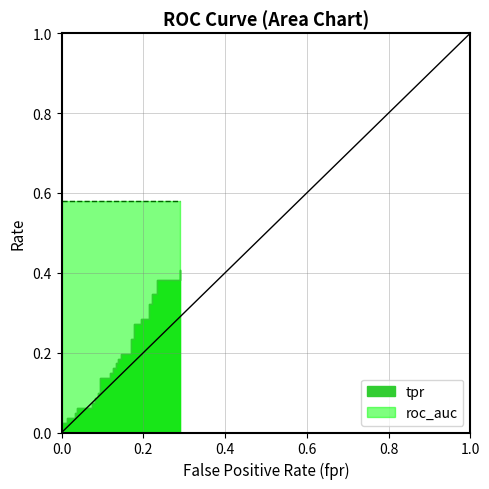

Rank the categories by roc_auc value from lowest to highest.

0, 1, 2, 3, 4, 5, 6, 7, 8, 9, 10, 11, 12, 13, 14, 15, 16, 17, 18, 19, 20, 21, 22, 23, 24, 25, 26, 27, 28, 29, 30, 31, 32, 33, 34, 35, 36, 37, 38, 39